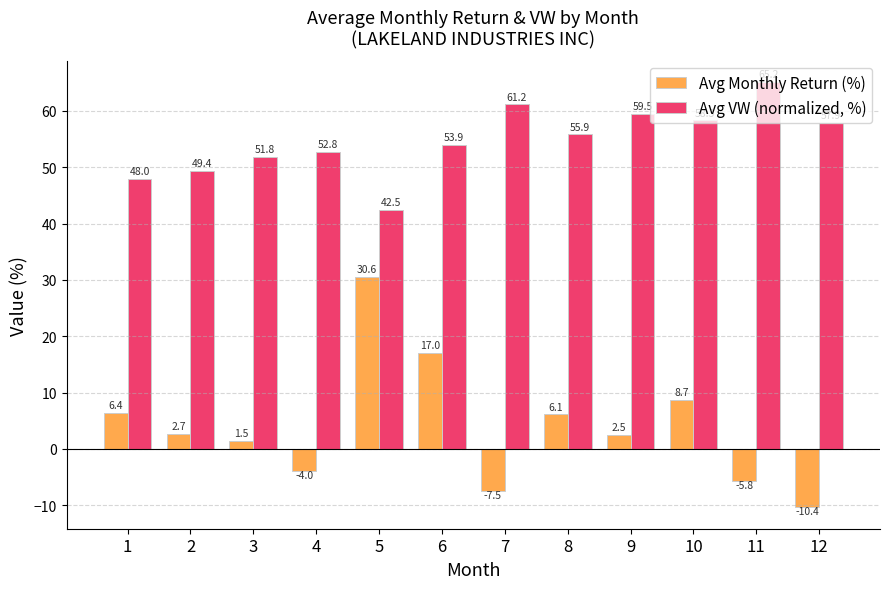

At which label does Avg VW (normalized, %) reach its peak?

11